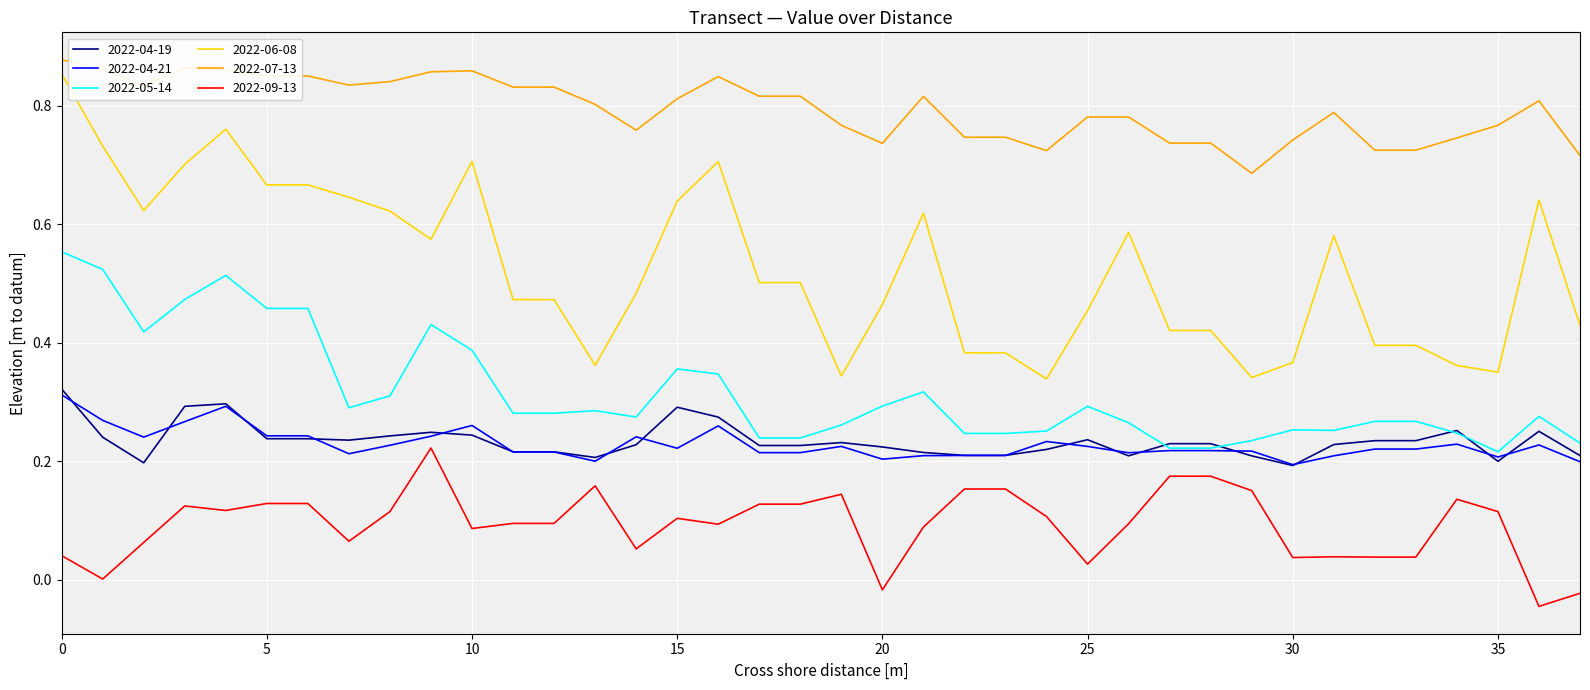

True or false: 2022-07-13 and 2022-09-13 intersect in this chart.

False